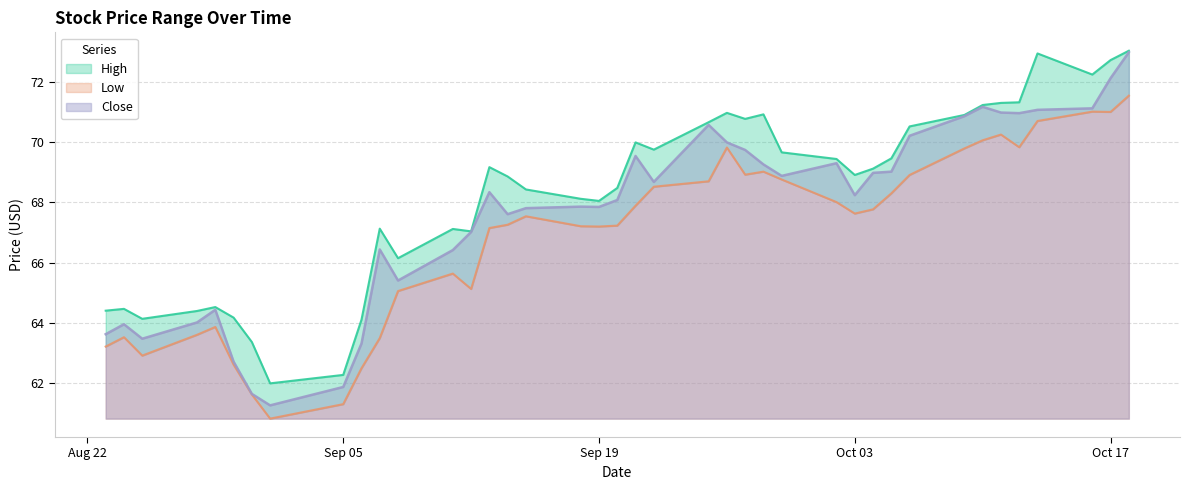

In Close, how many points are lower than both neighbors (excluding endpoints)?

9